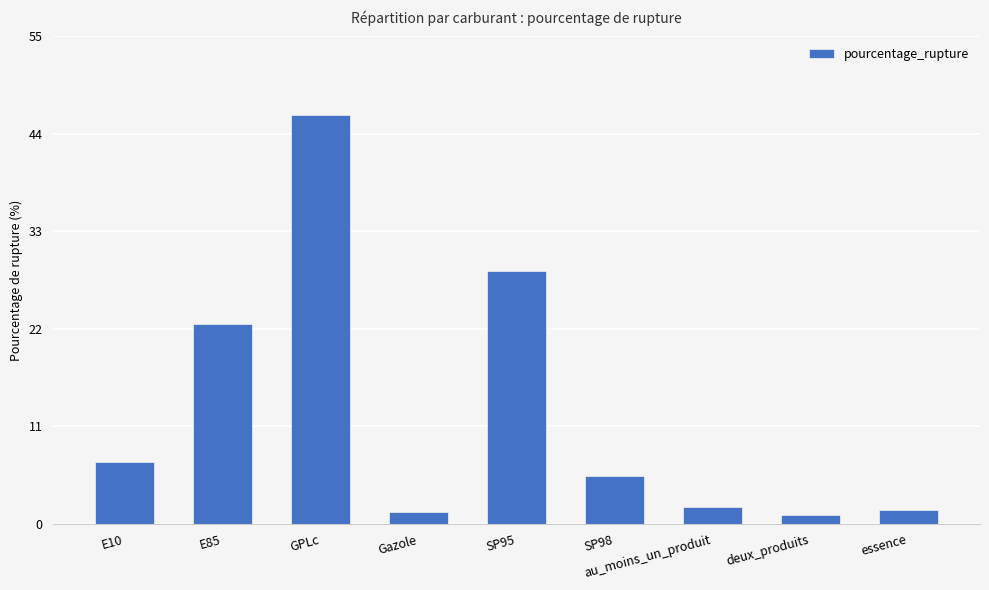

Count the number of data series in this chart.

1